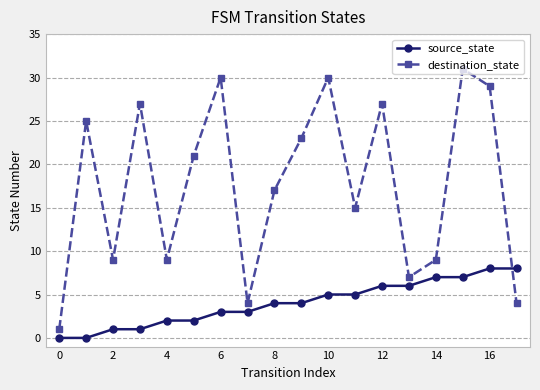

Which series has the largest total across all categories?

destination_state